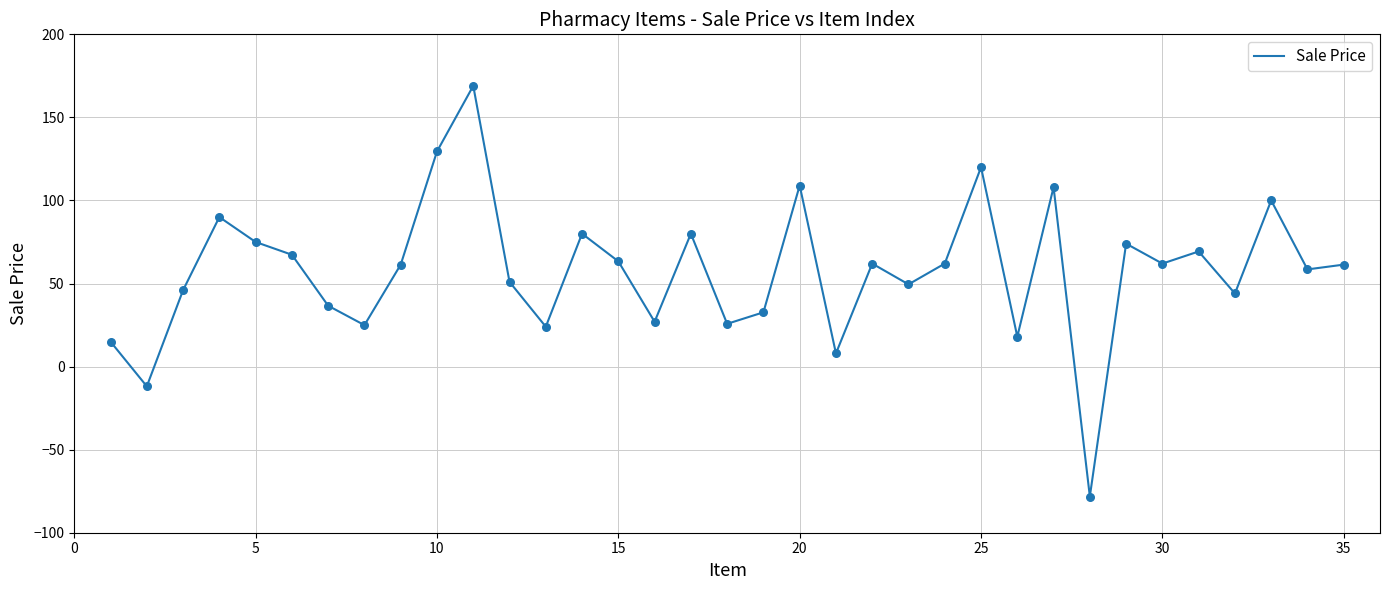

What is the greatest value displayed?

169.0